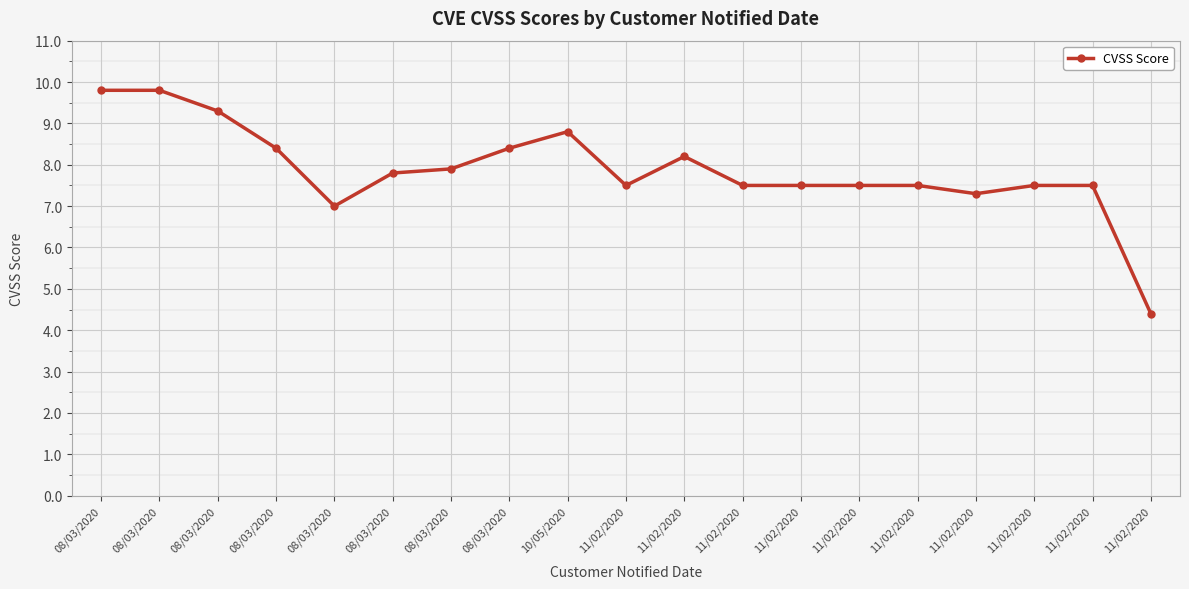

Reading left to right, extract all data points from this chart.

9.8	9.8	9.3	8.4	7.0	7.8	7.9	8.4	8.8	7.5	8.2	7.5	7.5	7.5	7.5	7.3	7.5	7.5	4.4